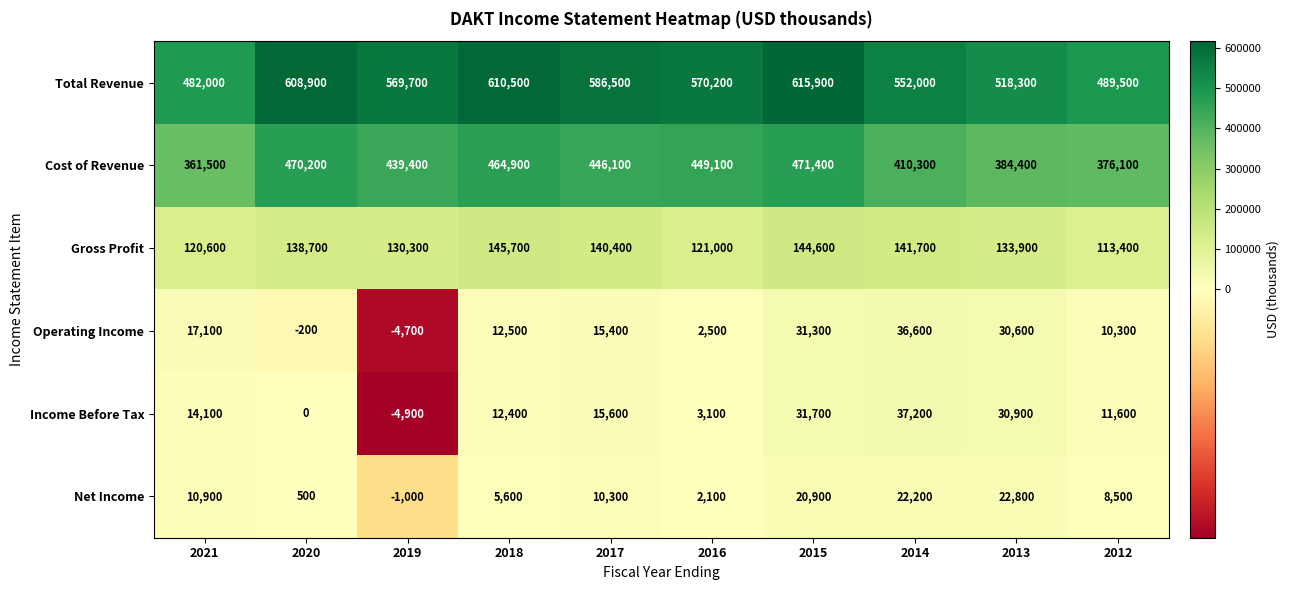

What is the difference between the maximum and second lowest values in the Net Income series?

22300